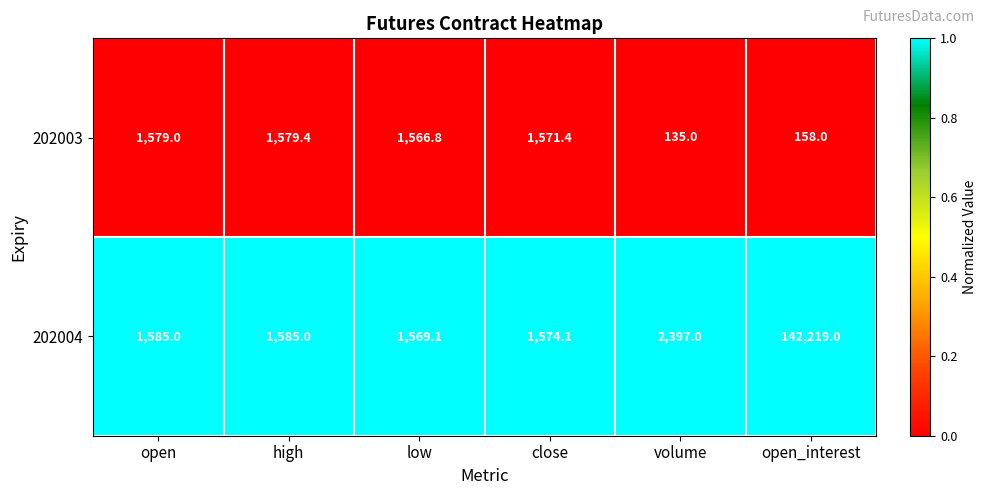

How many data points does each series have?

6